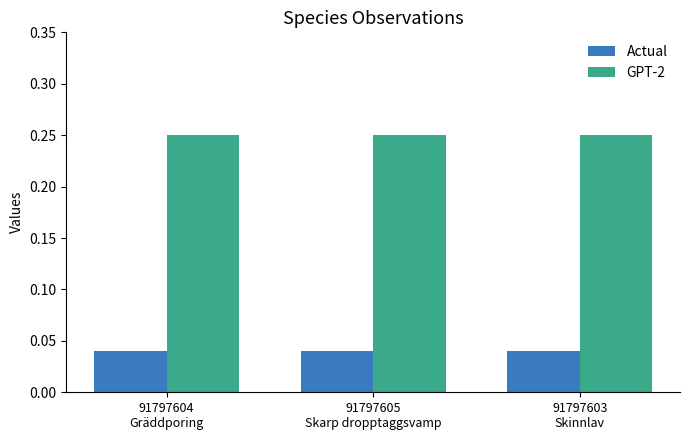

At how many categories does at least one series exceed 0?

3